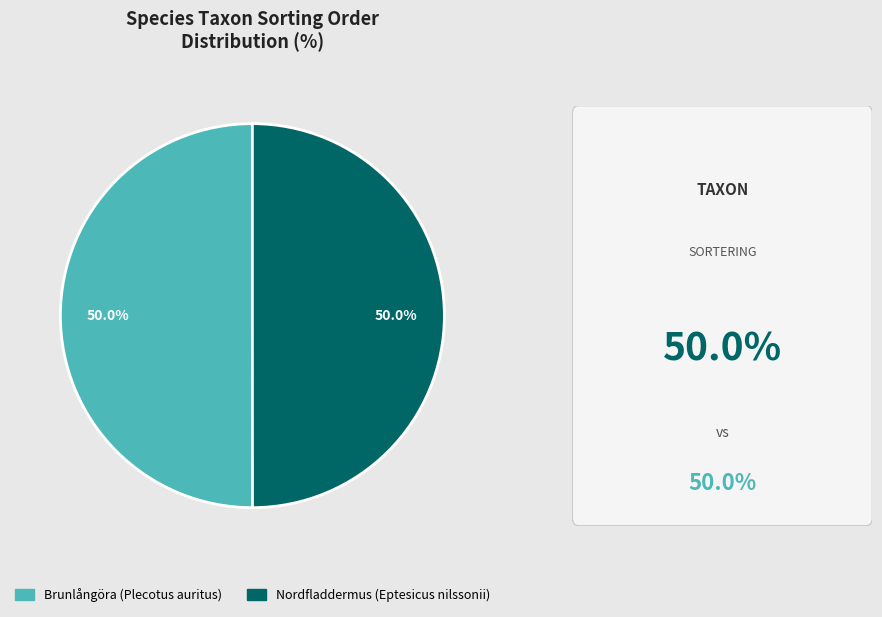

Is it true that Brunlångöra is 50% of the pie?

True